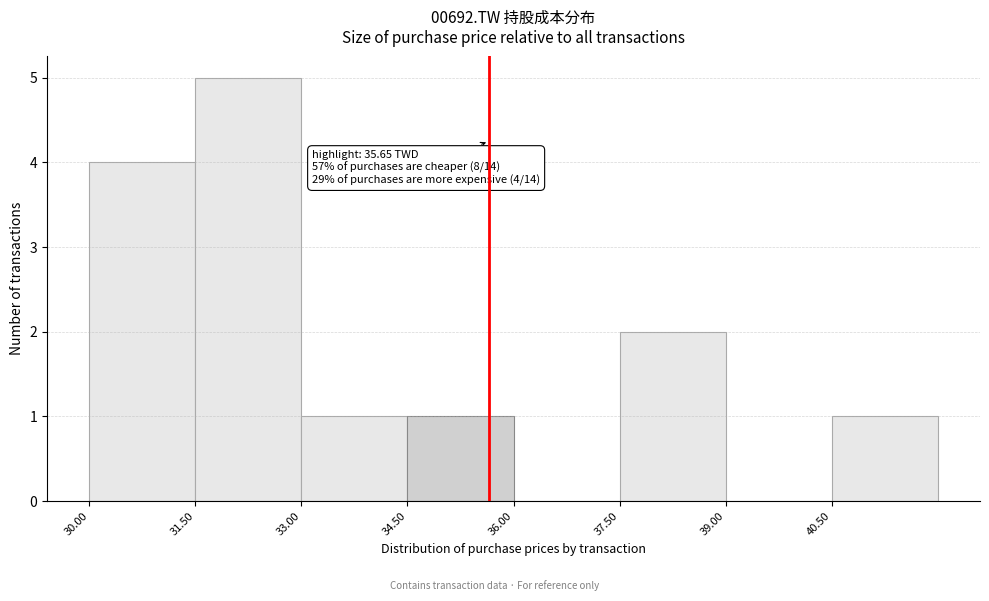

Which range on the x-axis has the tallest bar?

31.5 to 33.0